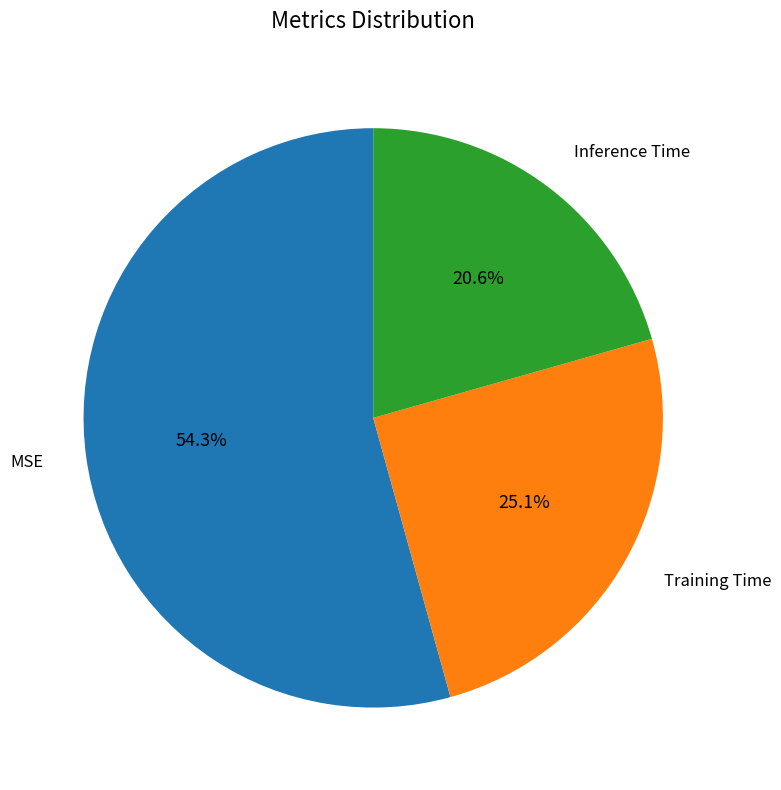

Is there a majority slice in this chart?

Yes